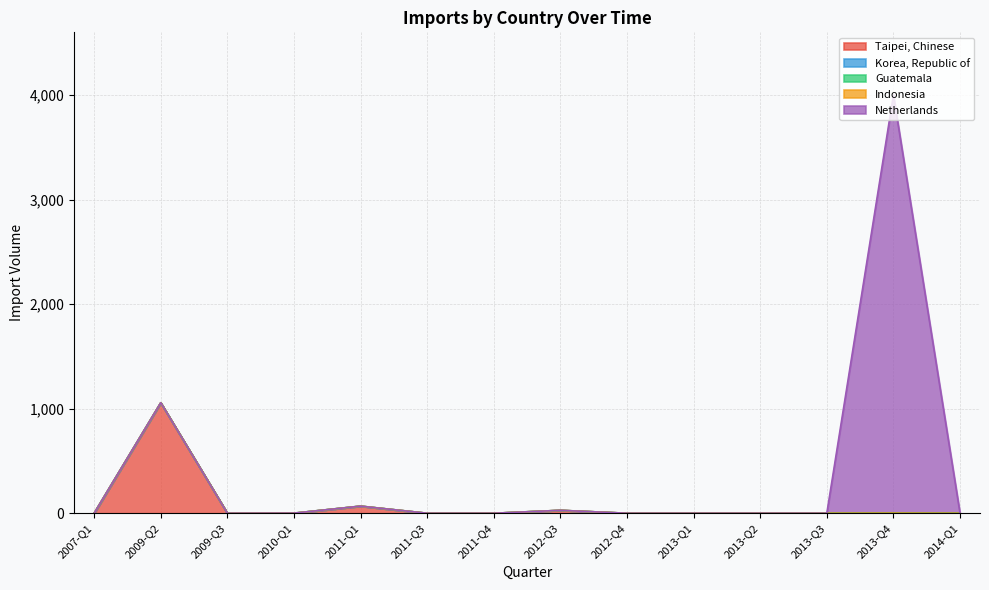

Between 2013-Q1 and 2011-Q1, which is larger?

2011-Q1